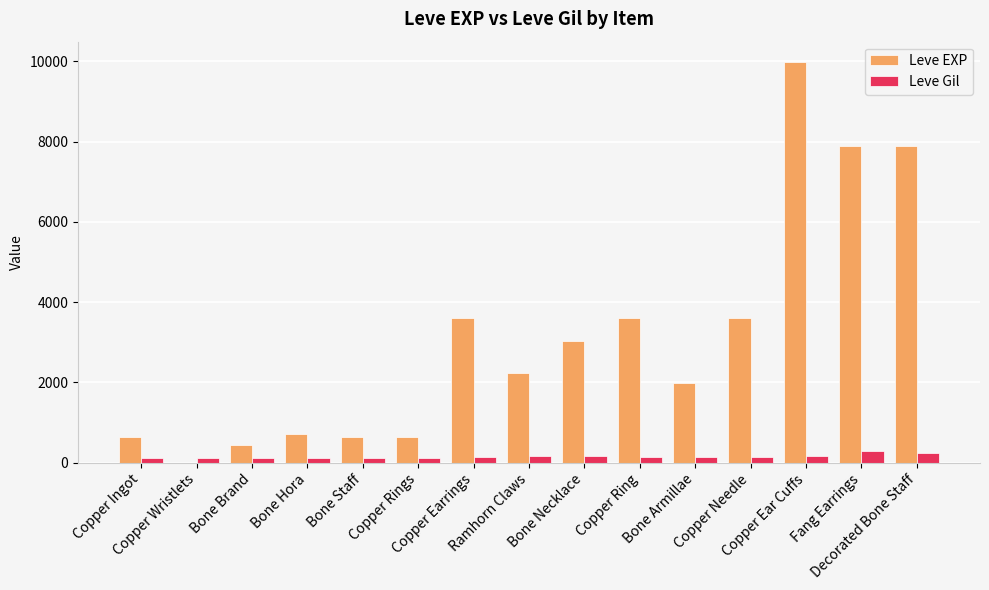

What is the greatest value displayed?

9990